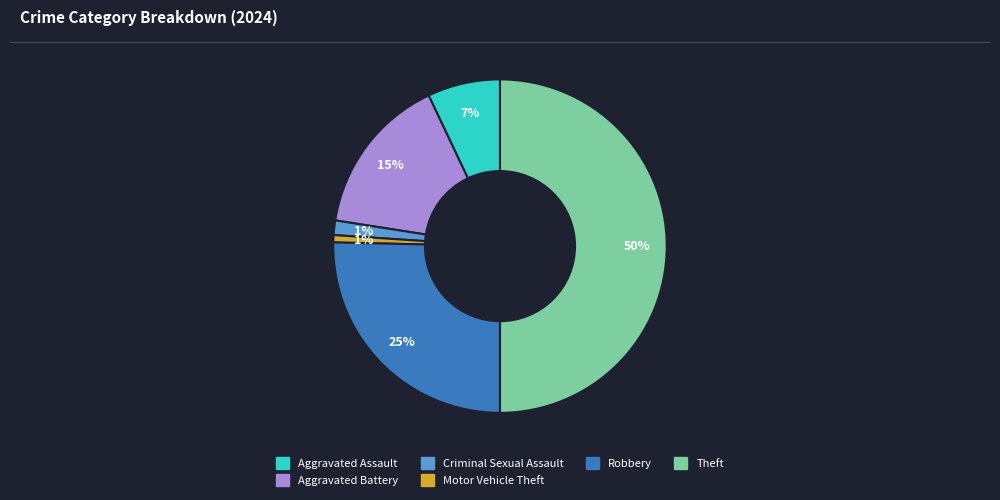

To the nearest percent, what is the difference between the largest and smallest slice percentages?

49%